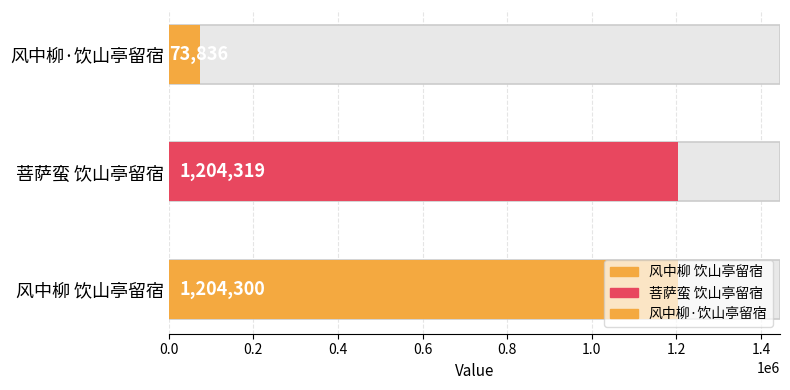

Are the bars horizontal?

Yes